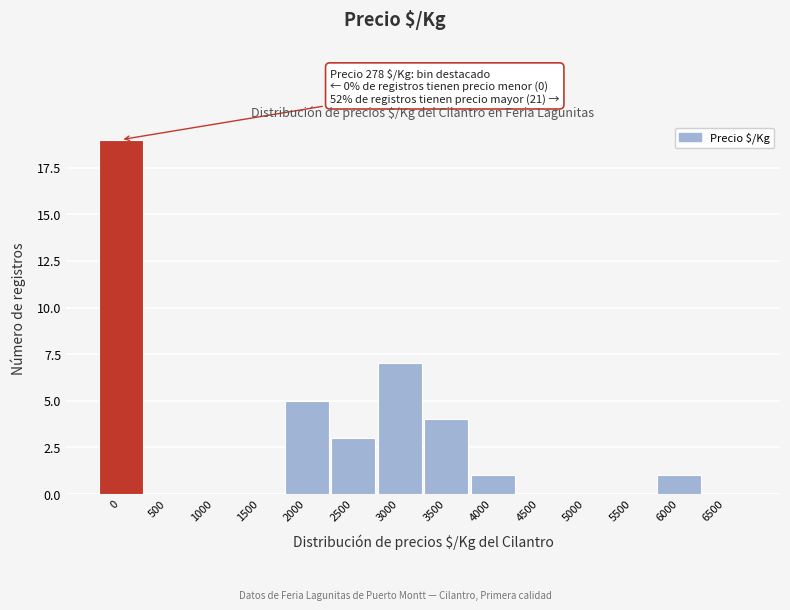

Reading left to right, list all the values displayed in this chart.

0=19	500=0	1000=0	1500=0	2000=5	2500=3	3000=7	3500=4	4000=1	4500=0	5000=0	5500=0	6000=1	6500=0